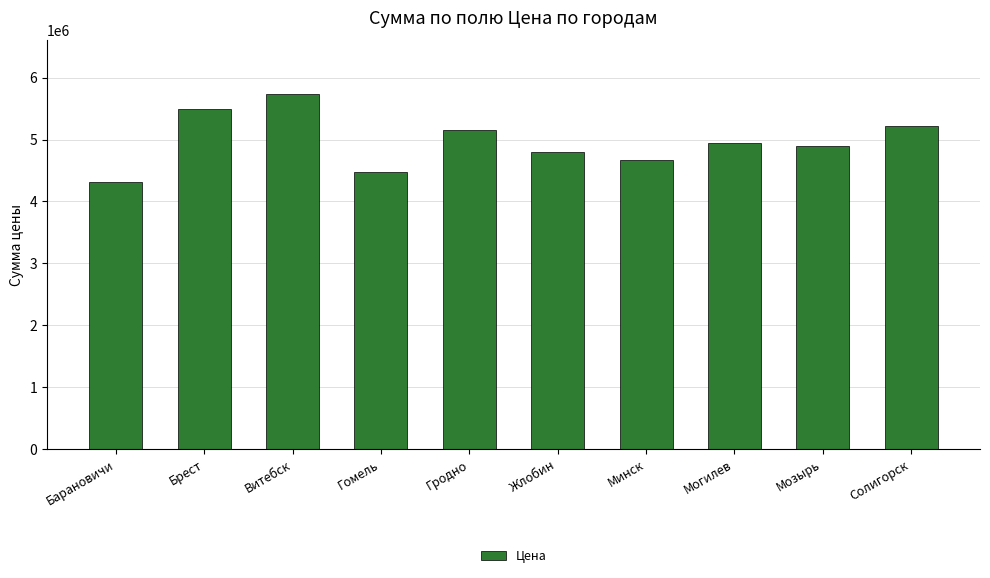

Reading left to right, list all the values displayed in this chart.

4316675	5497143	5739861	4469755	5151493	4791656	4668531	4949360	4894213	5224879